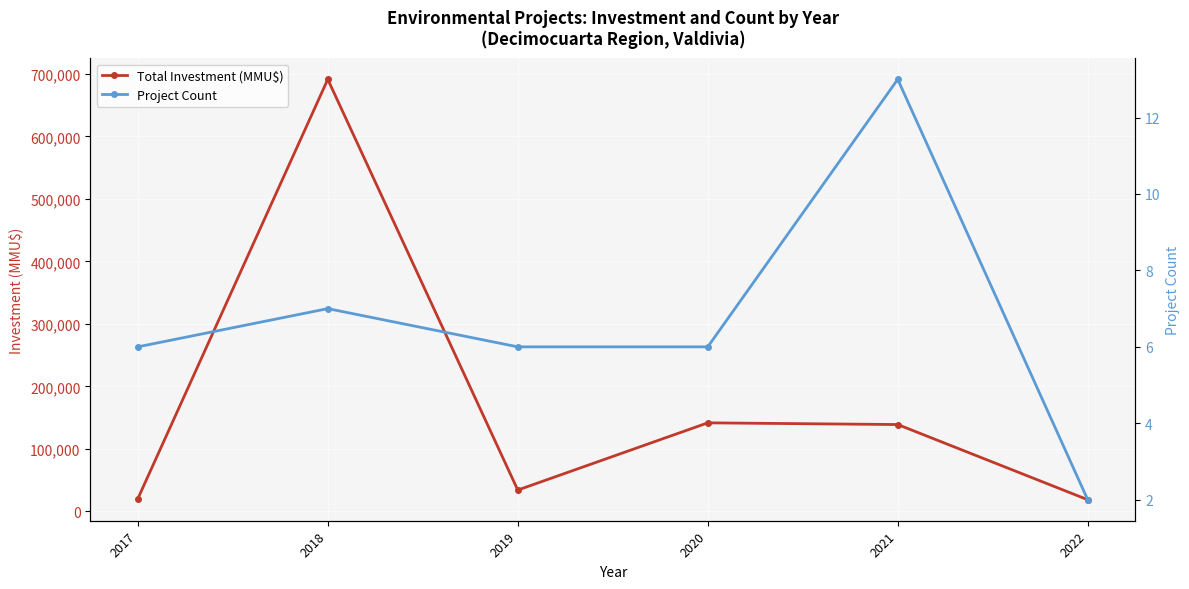

At which label does Project Count first exceed 6?

2018